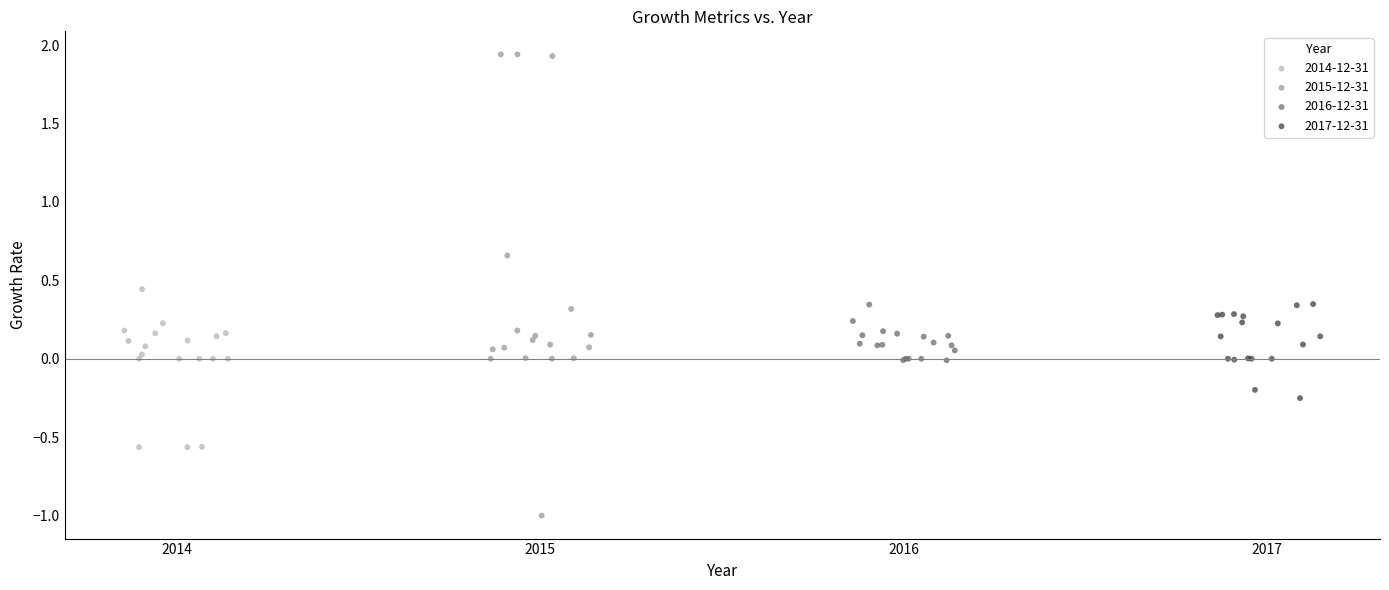

Which series reaches the minimum Y coordinate?

2015-12-31